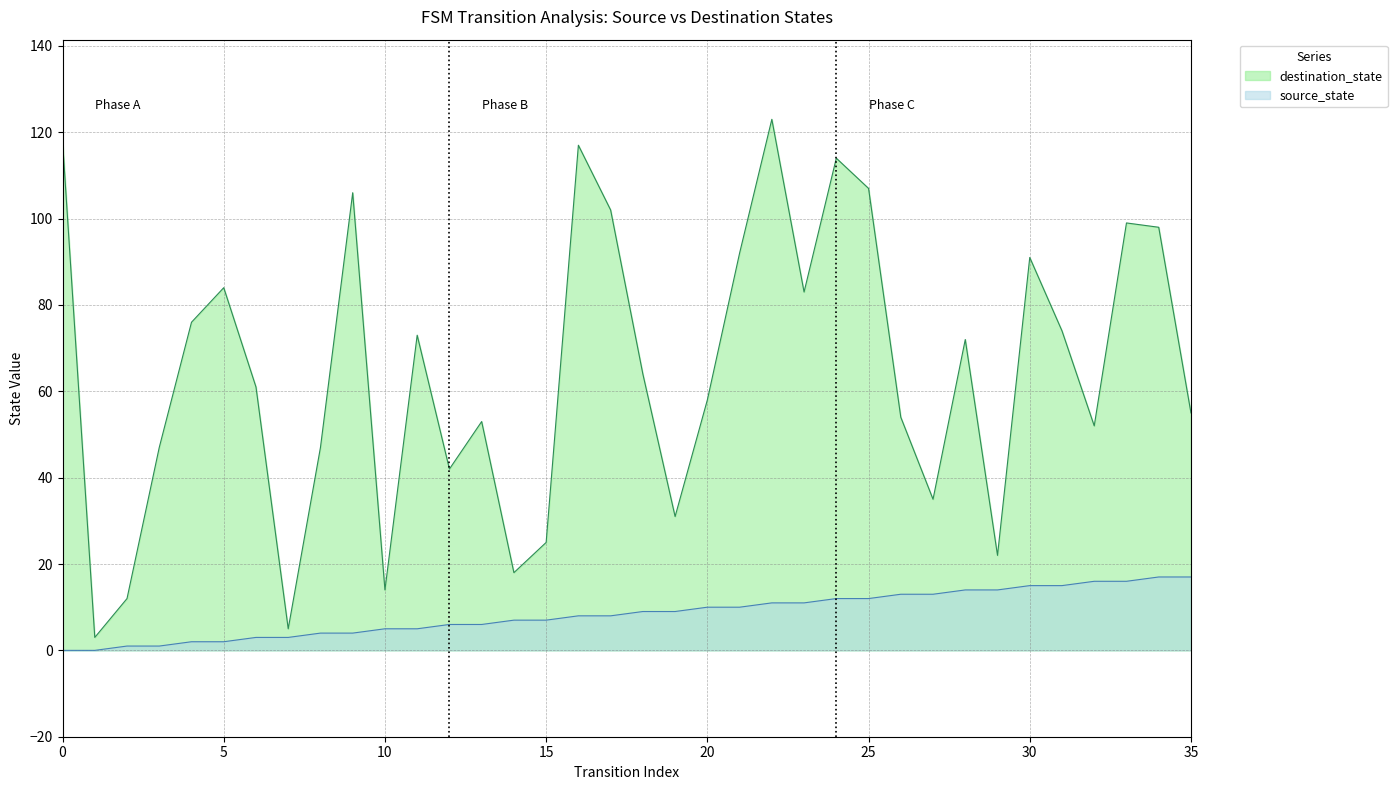

Does the chart have visible grid lines?

Yes